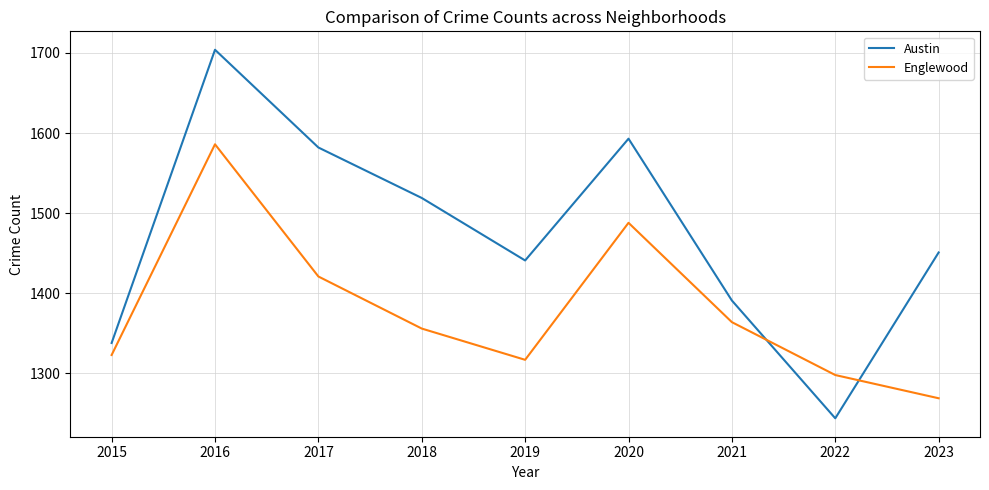

What is the difference between the maximum and minimum values in the Englewood series?

317